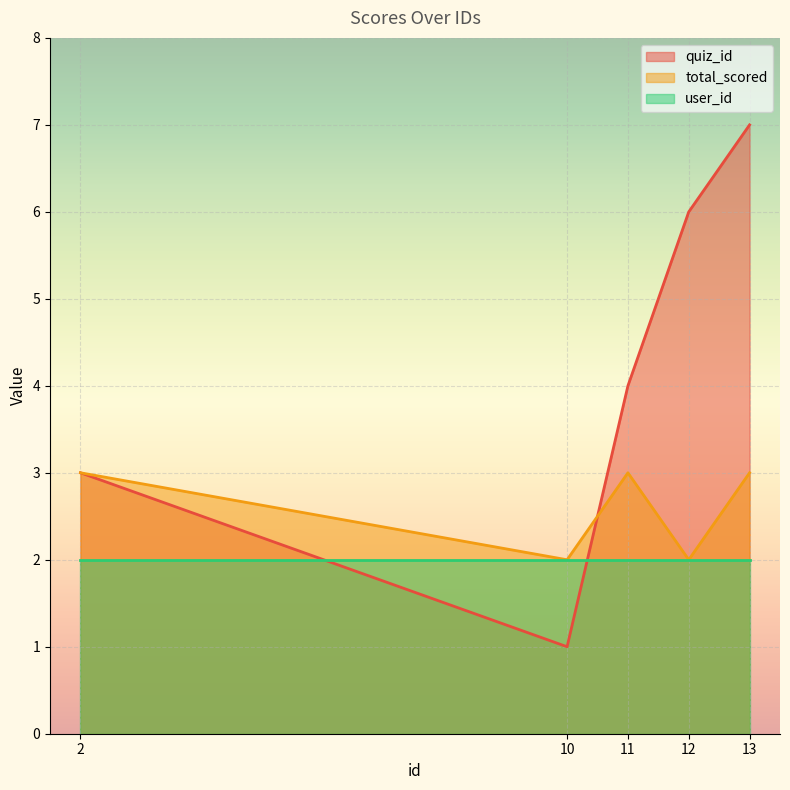

The total_scored series shows 1 at 12. True or false?

False